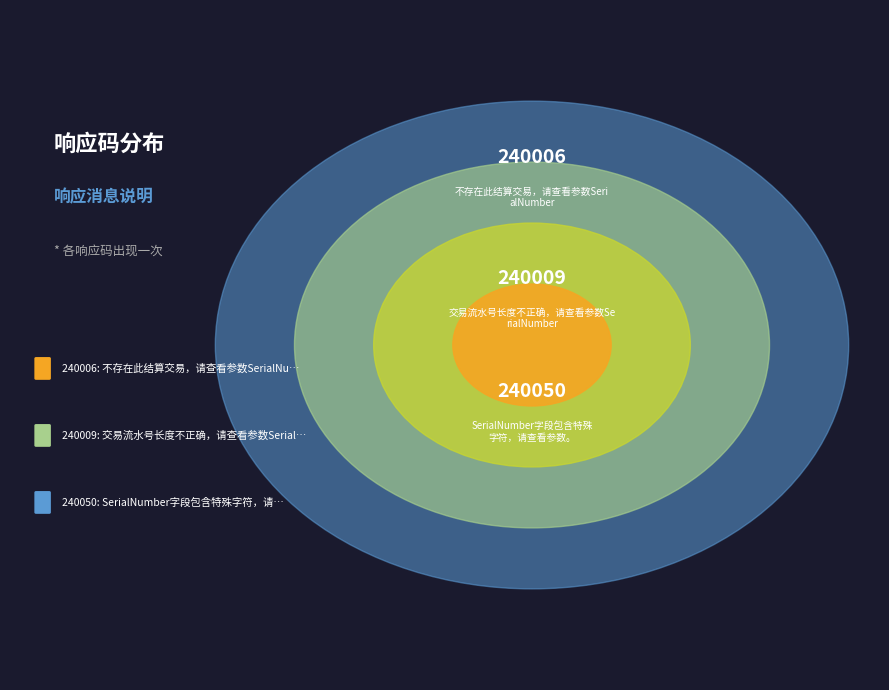

Is there any slice that represents more than half of the pie?

No